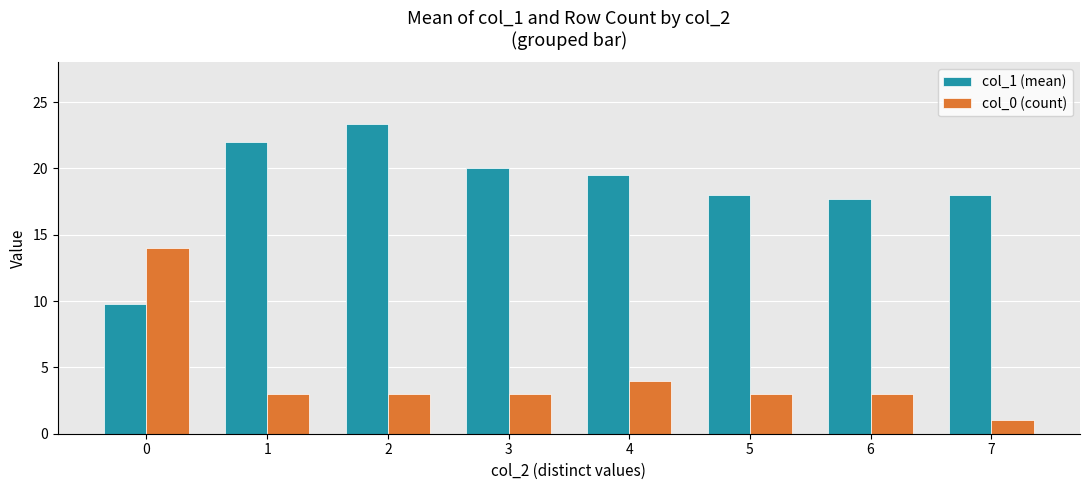

What is the average value of the col_1 (mean) series?

18.5